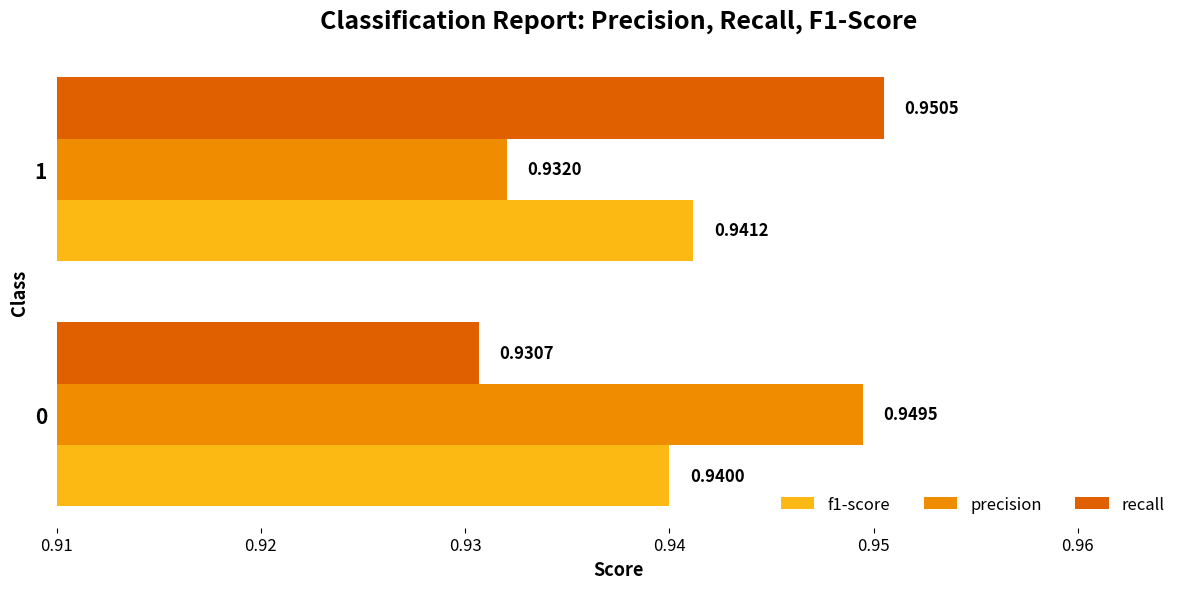

What are all the series names shown in the legend?

f1-score, precision, recall